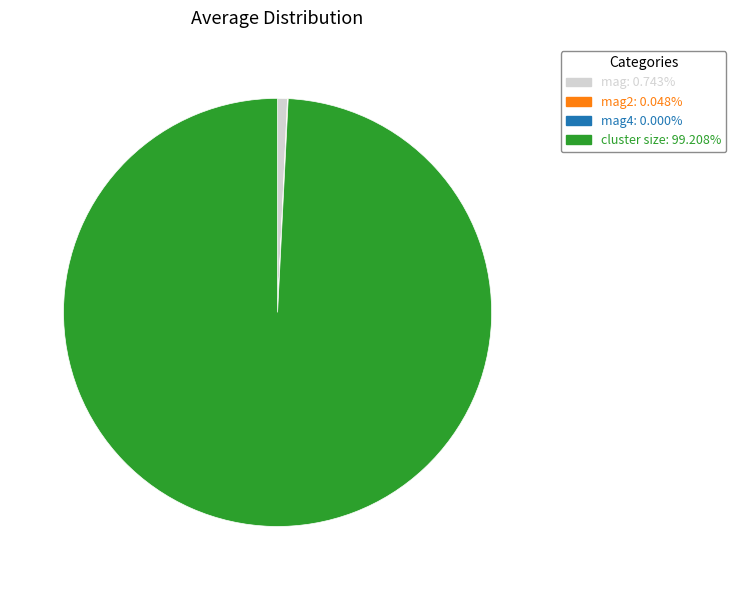

Does any single category account for the majority?

Yes